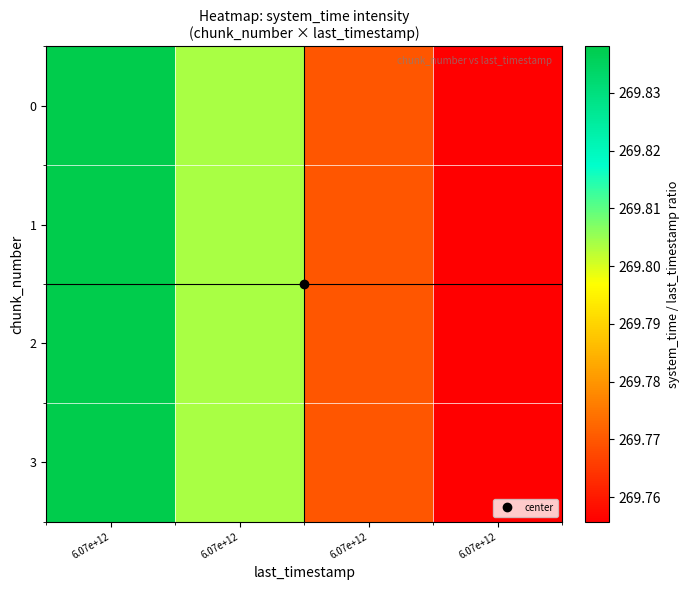

Reading left to right, list all the values displayed in this chart.

0: 6.07e+12=269.8	6.07e+12=269.8	6.07e+12=269.8	6.07e+12=269.8
1: 6.07e+12=269.8	6.07e+12=269.8	6.07e+12=269.8	6.07e+12=269.8
2: 6.07e+12=269.8	6.07e+12=269.8	6.07e+12=269.8	6.07e+12=269.8
3: 6.07e+12=269.8	6.07e+12=269.8	6.07e+12=269.8	6.07e+12=269.8